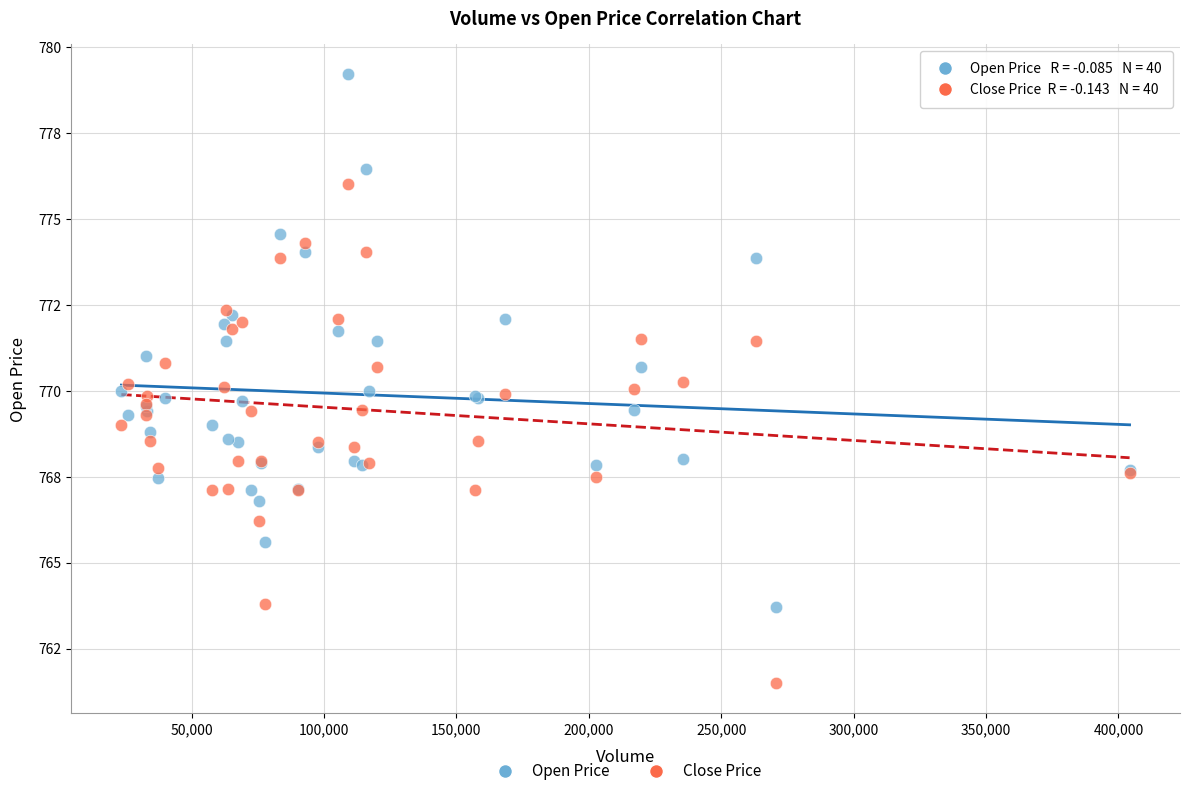

What are all the series names shown in the legend?

Open Price, Close Price